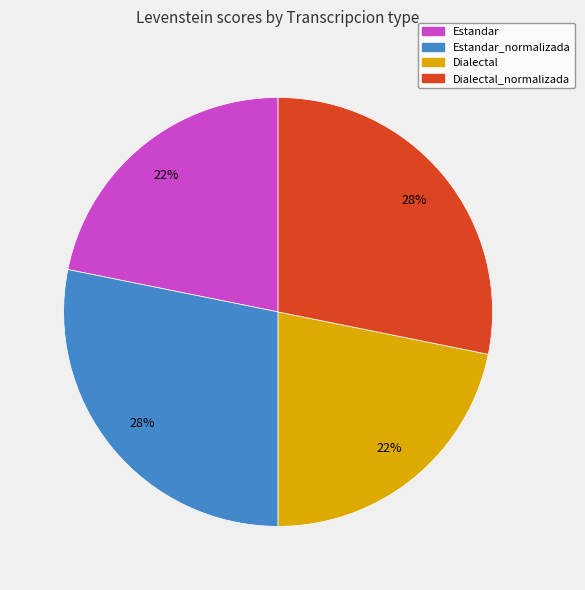

Does any single category account for the majority?

No